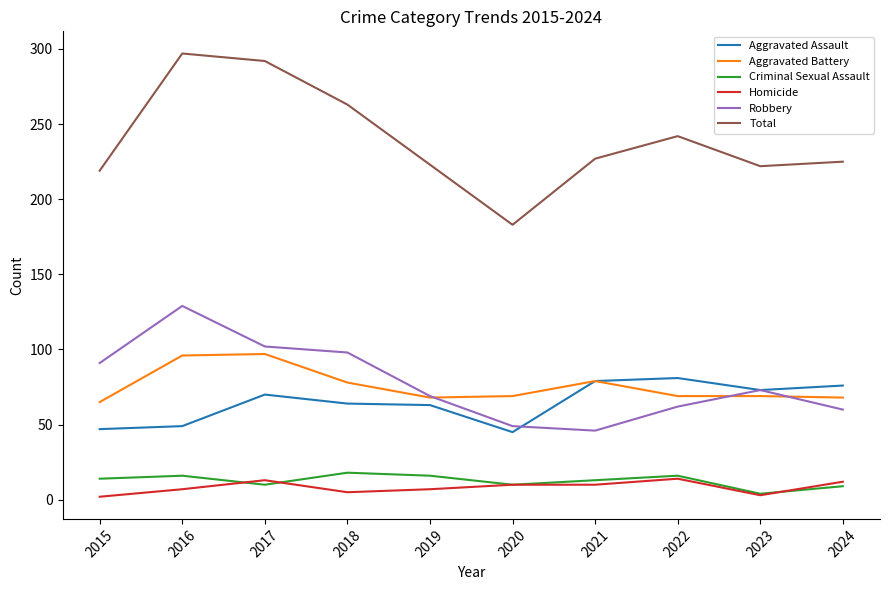

What is the greatest value displayed?

297